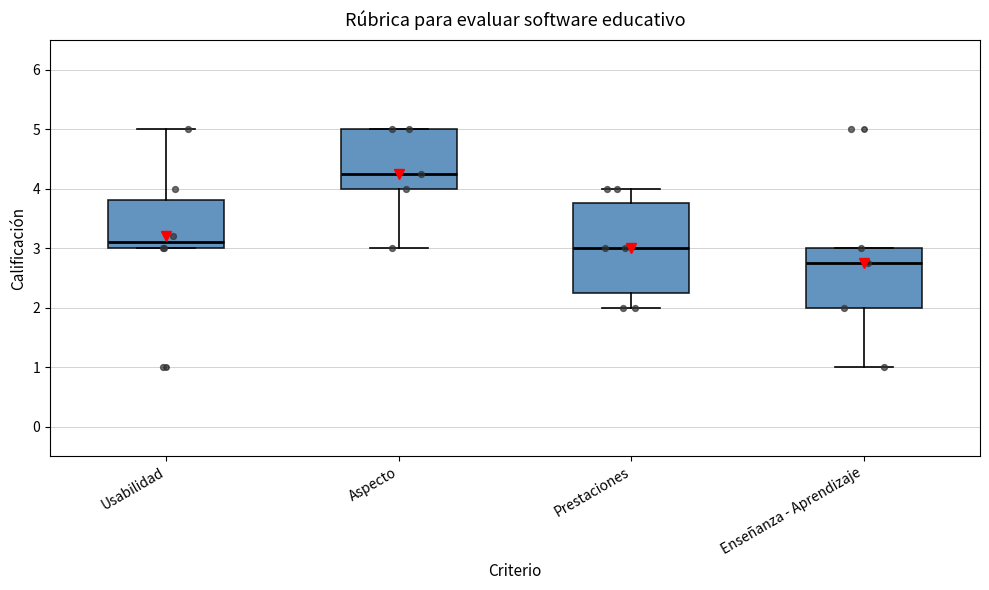

Reading left to right, read every box against the y-axis: the position of its median line, the range the box covers, and the ends of its whiskers. The values are not printed on the chart, so give them approximately, as read against the axis.

Usabilidad: median 3.1, box 3.0 to 3.8, whiskers 3.0 to 5.0
Aspecto: median 4.3, box 4.0 to 5.0, whiskers 3.0 to 5.0
Prestaciones: median 3.0, box 2.3 to 3.8, whiskers 2.0 to 4.0
Enseñanza - Aprendizaje: median 2.8, box 2.0 to 3.0, whiskers 1.0 to 3.0